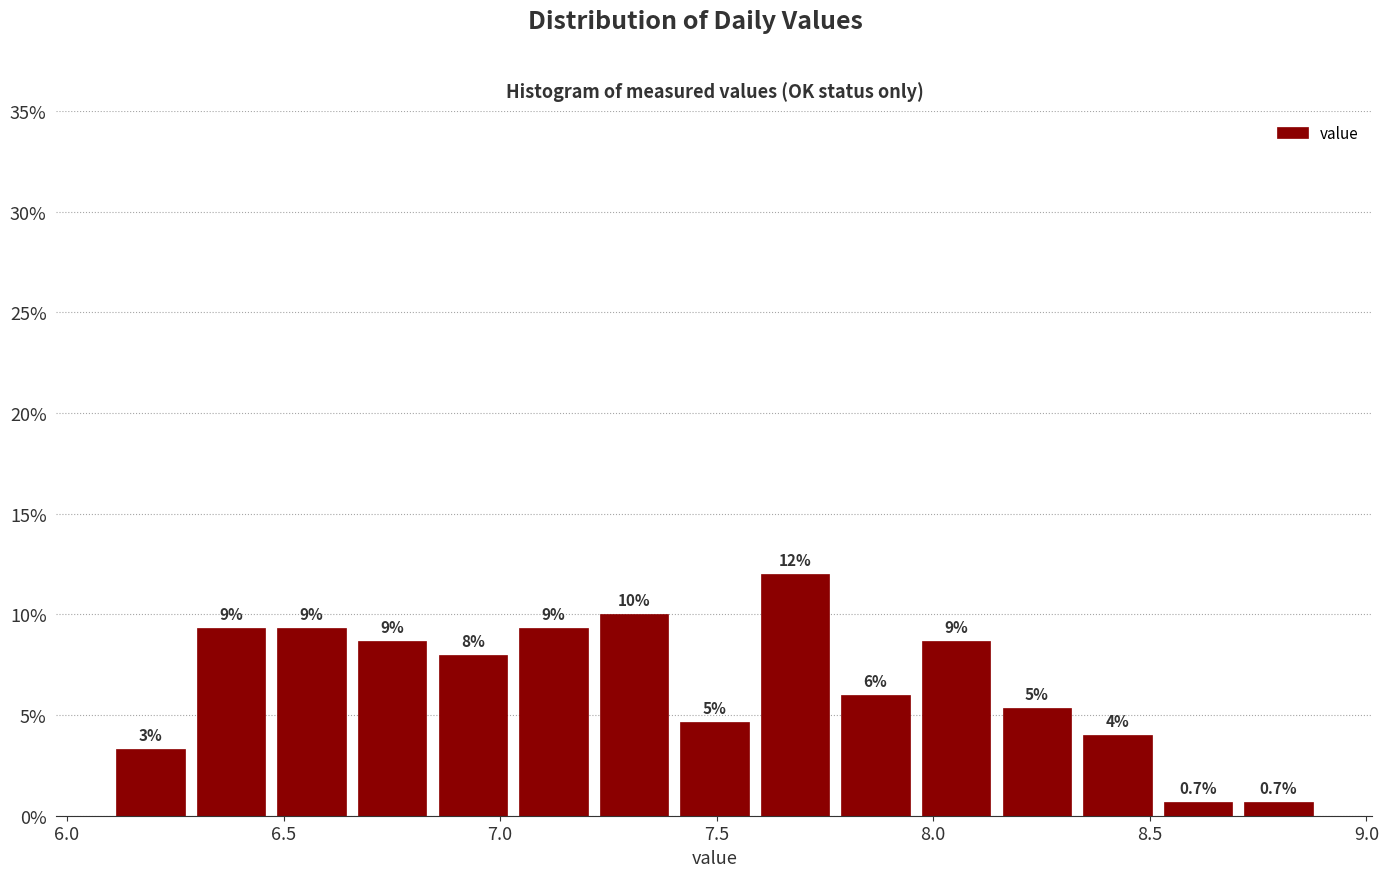

Read against the x-axis, roughly where is the centre of the tallest bar?

7.70